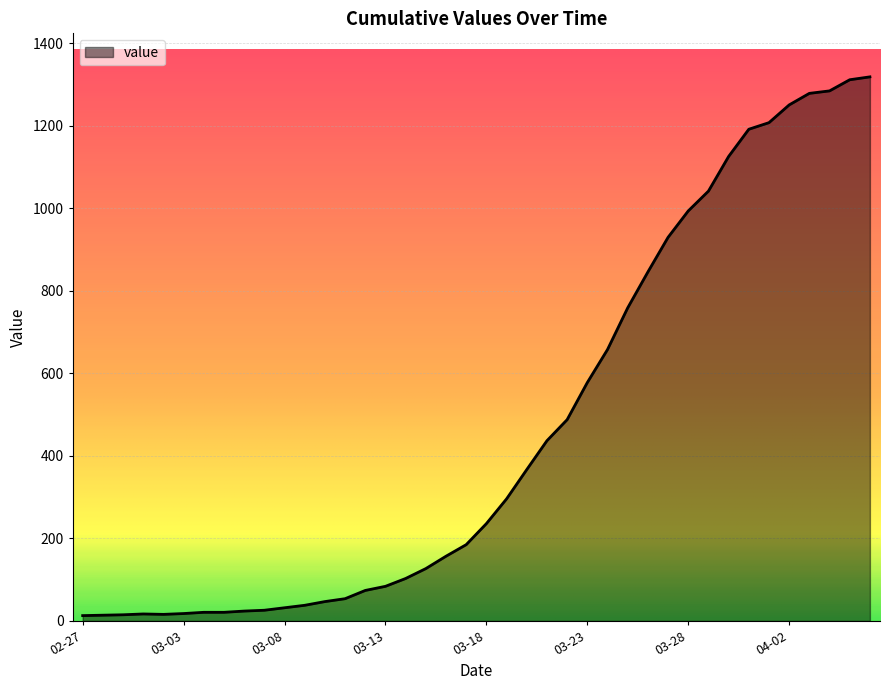

What is the difference between the maximum and minimum values?

1306